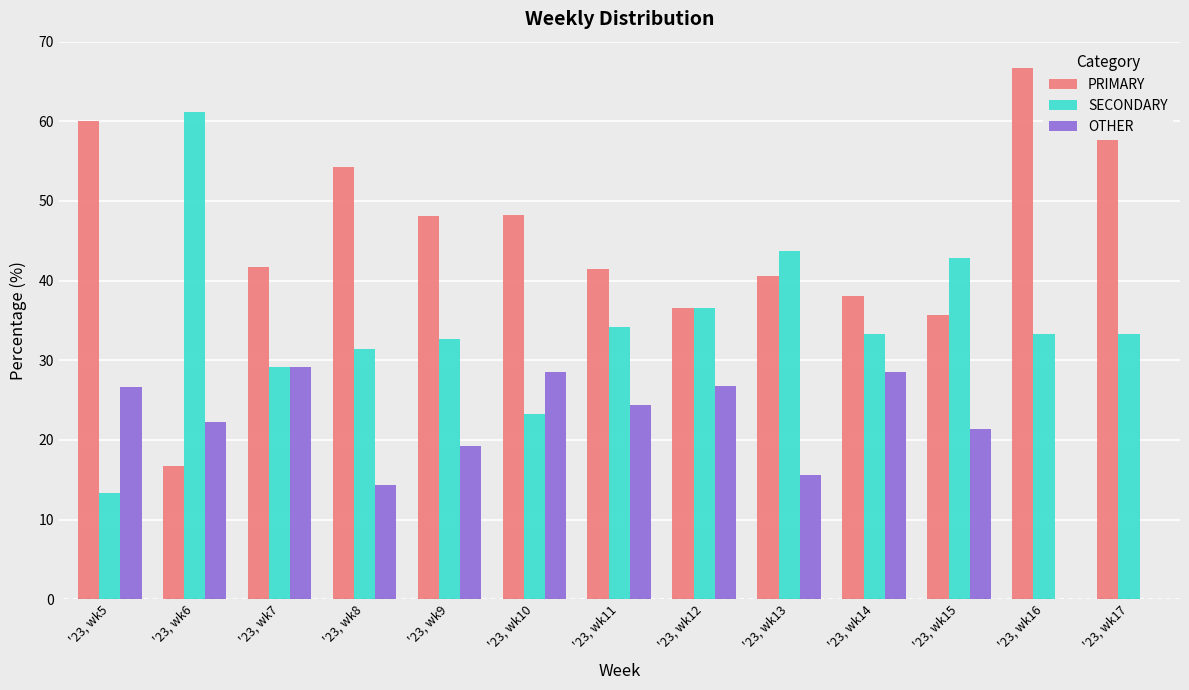

At which category is the sum across all series the highest?

'23, wk10